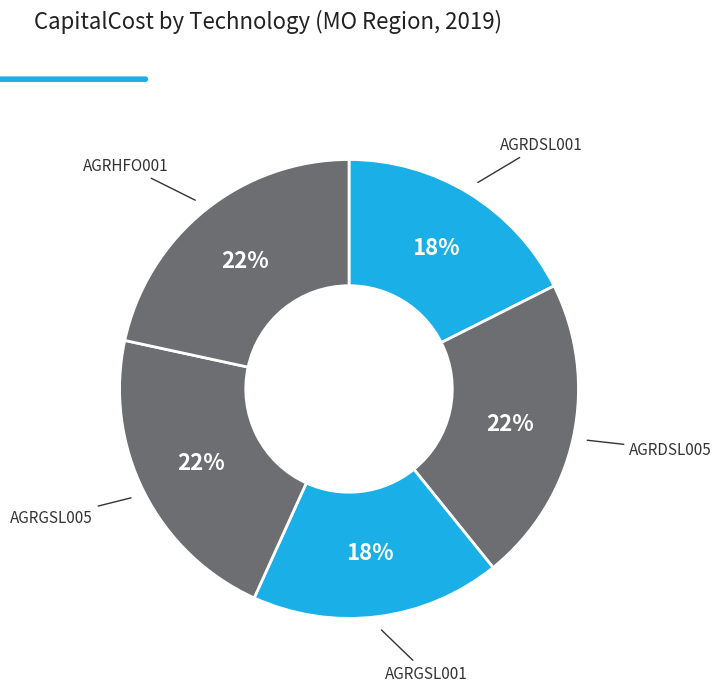

Rank the categories by value from highest to lowest.

AGRDSL005, AGRGSL005, AGRHFO001, AGRDSL001, AGRGSL001